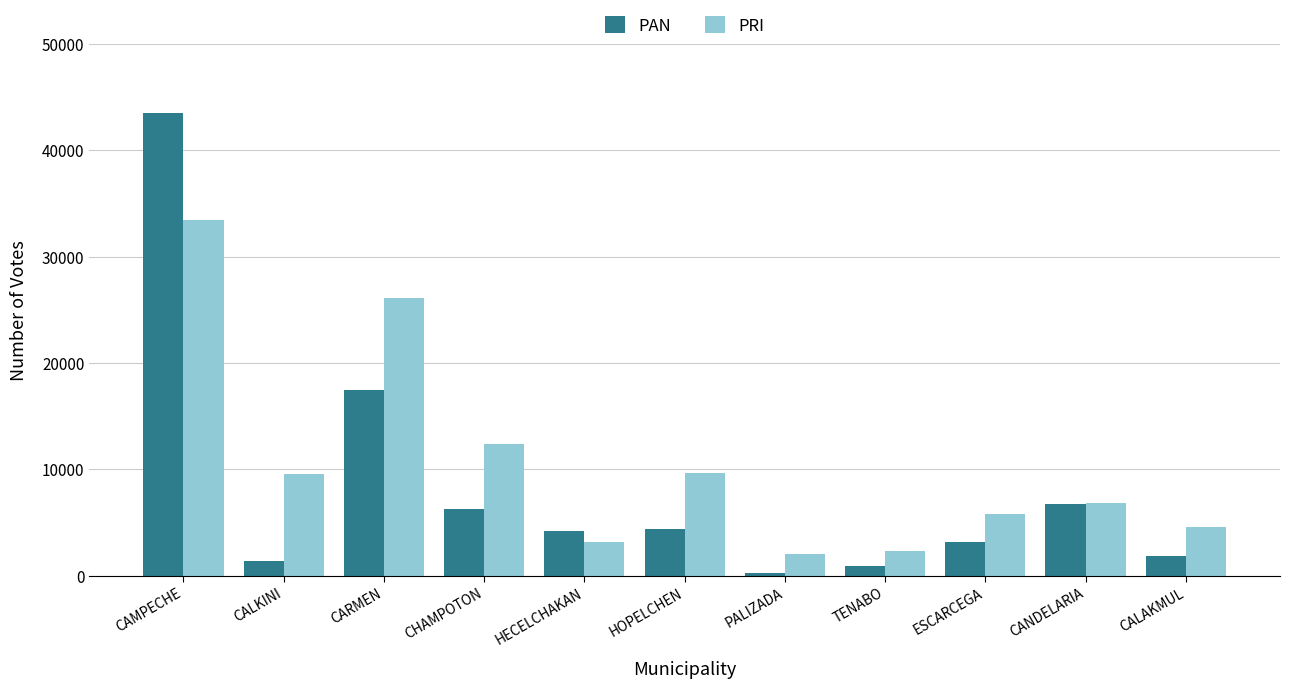

Which series has the largest total across all categories?

PRI